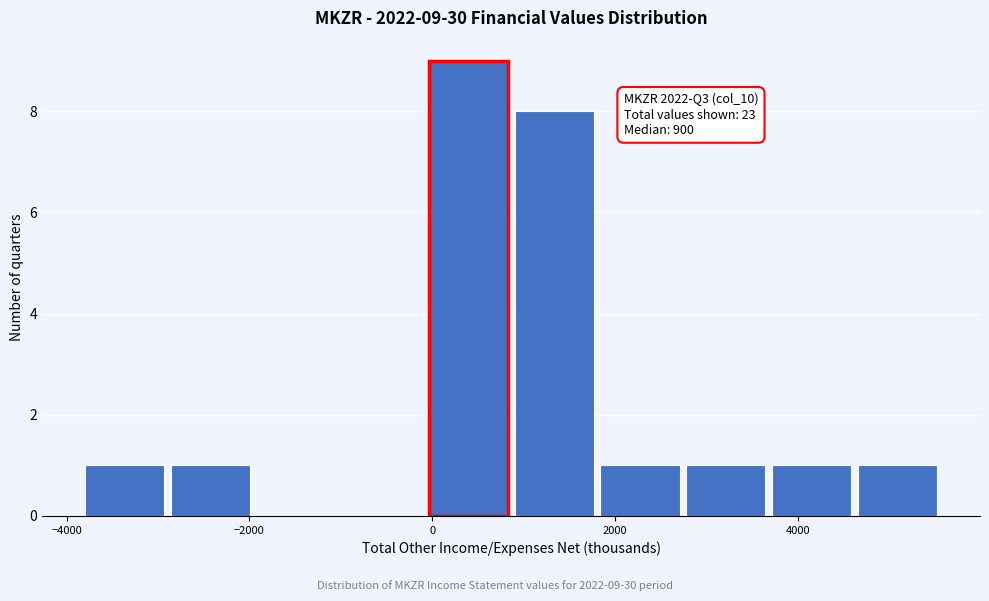

Over which range of the x-axis is the bar tallest?

-40 to 900